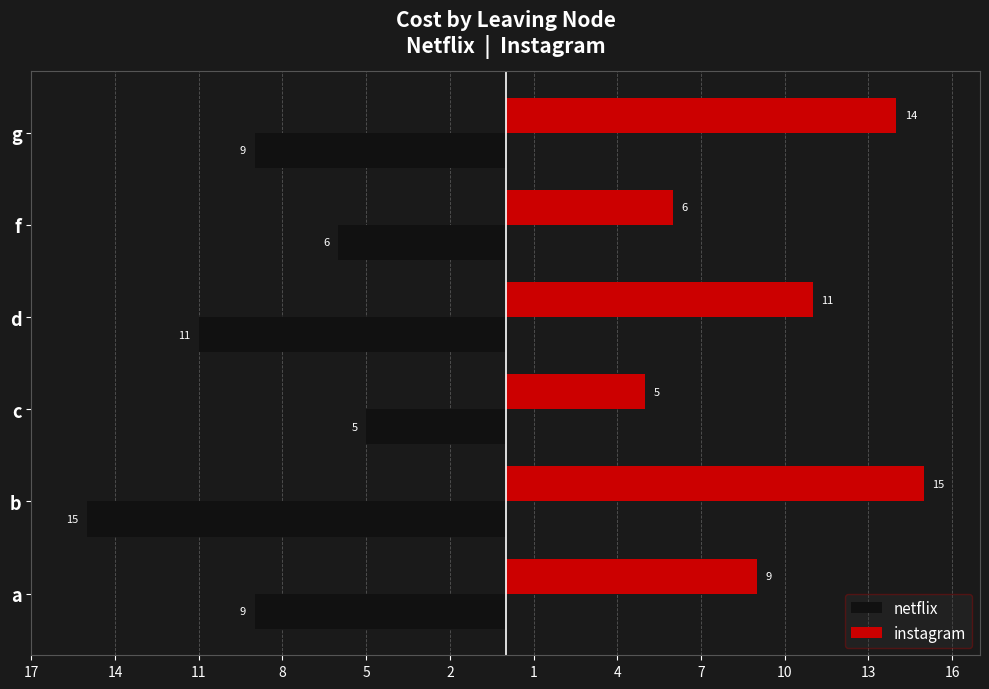

What is the sum of all instagram values?

60